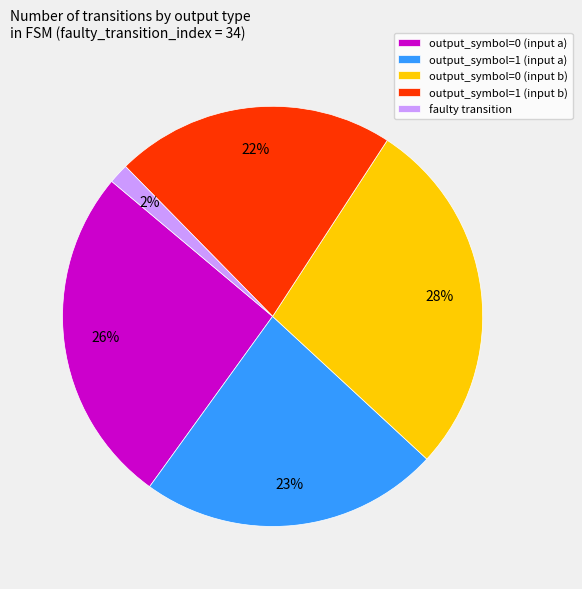

Which has a higher value, output_symbol=0 (input a) or output_symbol=0 (input b)?

output_symbol=0 (input b)